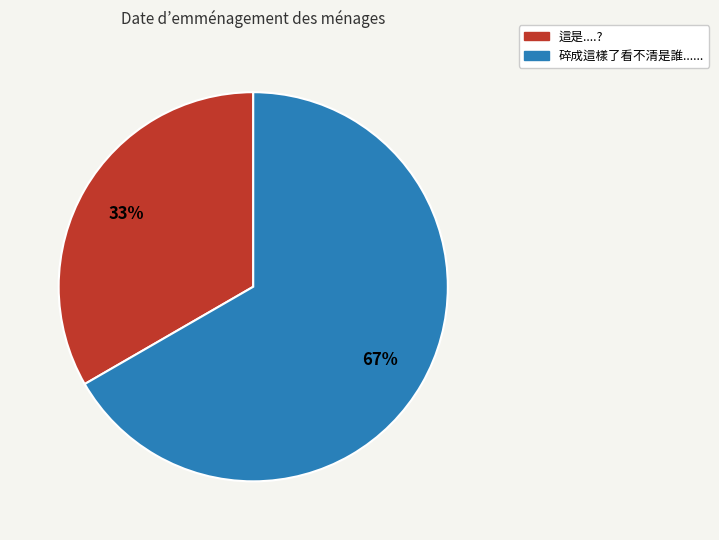

What is the ratio of the value at 這是....? to the value at 碎成這樣了看不清是誰......?

0.5